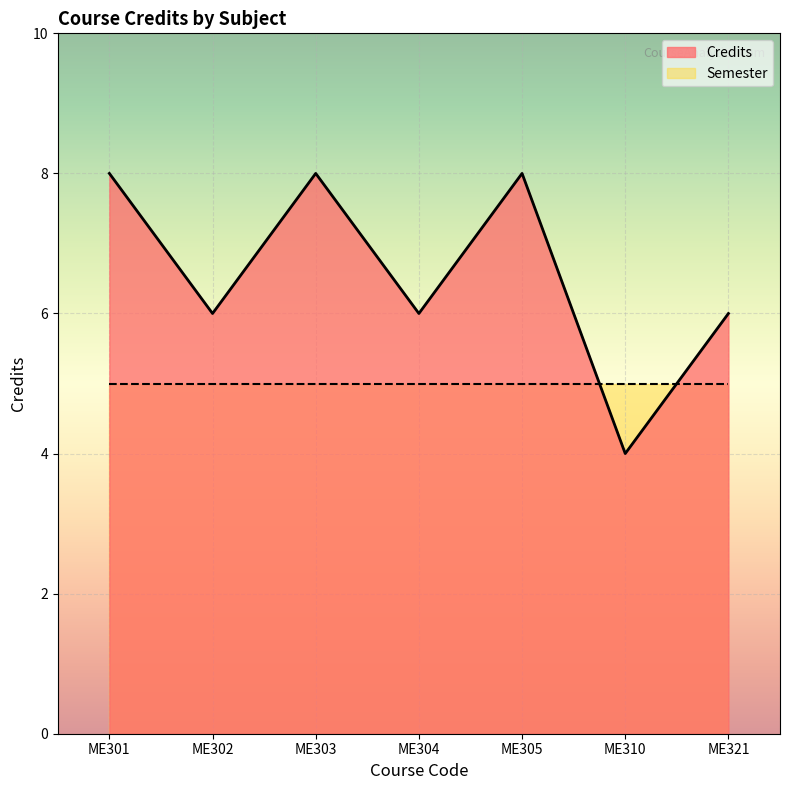

The value at ME305 is 14. True or false?

False